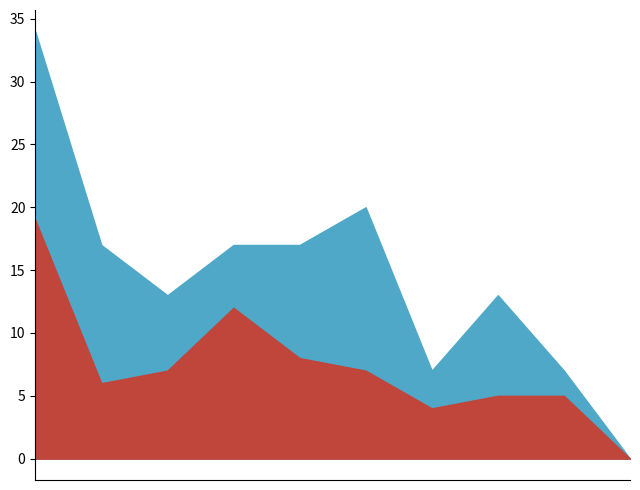

Reading left to right, transcribe all the data shown in this chart.

Theft: 34	17	13	17	17	20	7	13	7	0
Robbery: 19	6	7	12	8	7	4	5	5	0